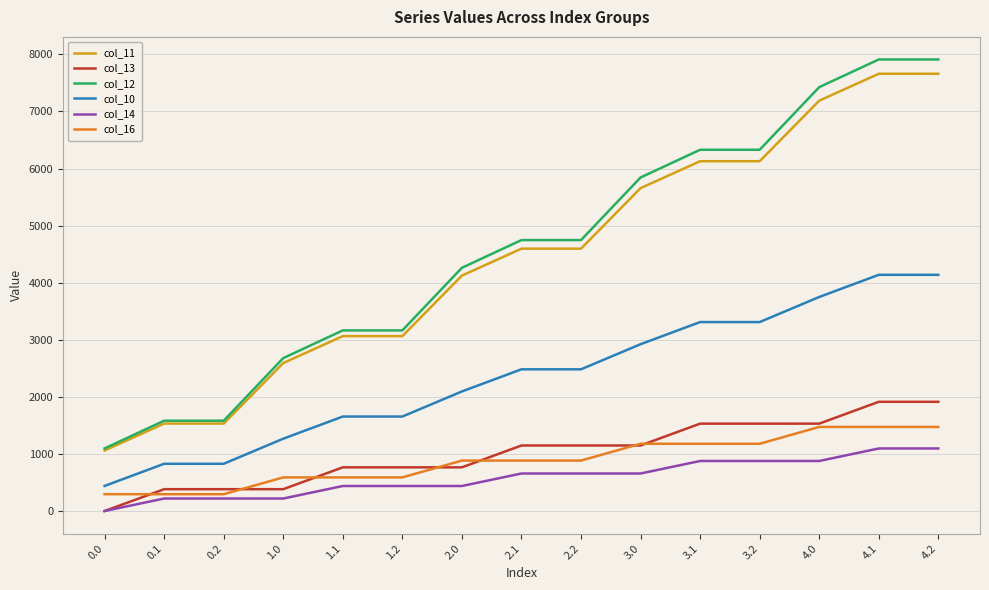

True or false: col_11 and col_13 intersect in this chart.

False